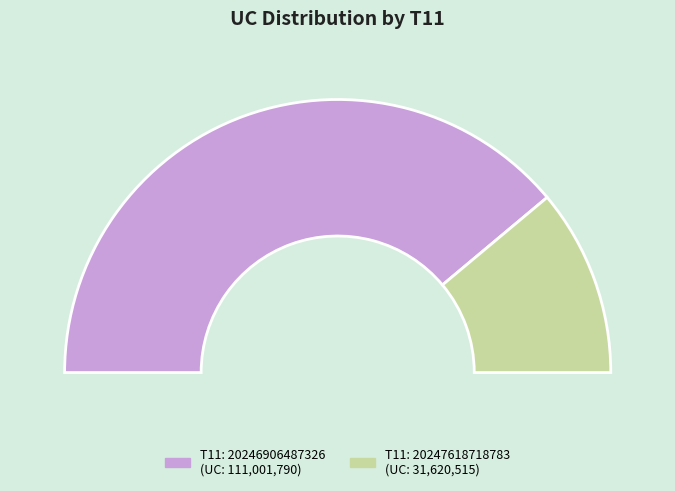

How many slices are in this pie chart?

2